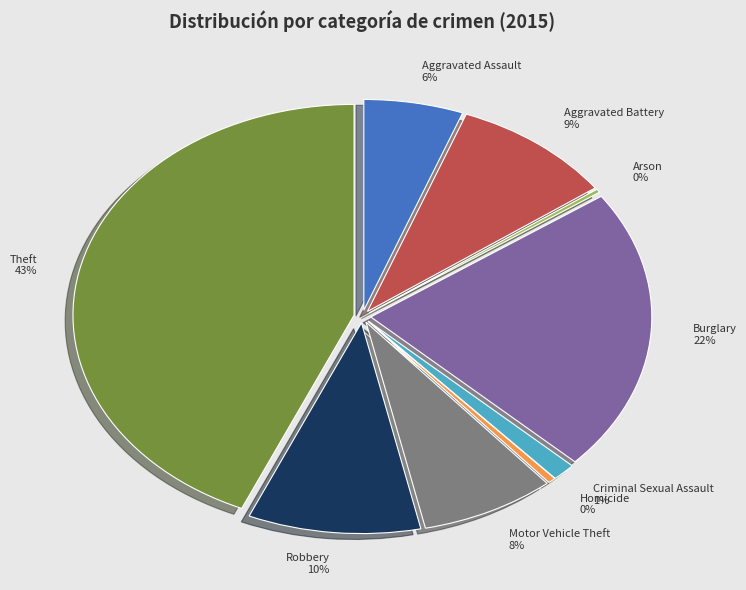

Is there a majority slice in this chart?

No